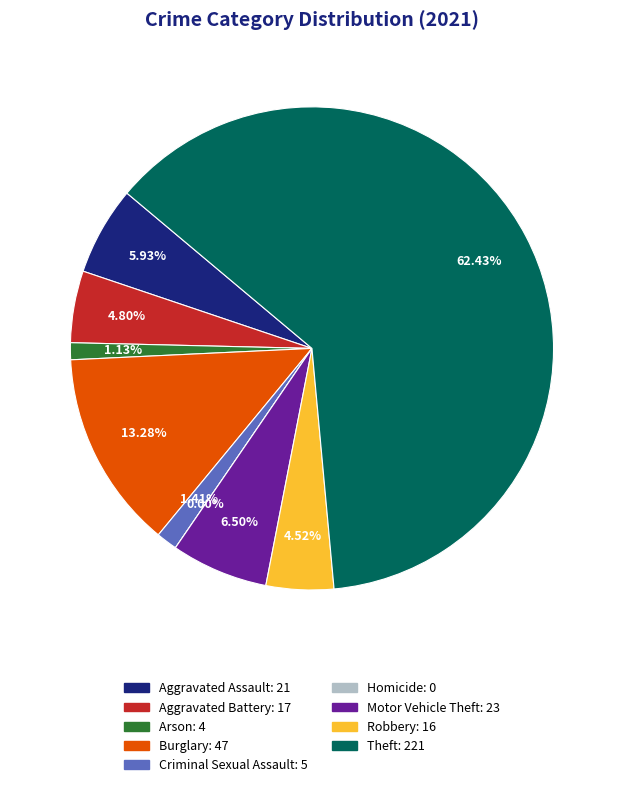

What is the smallest slice in the pie chart?

Homicide